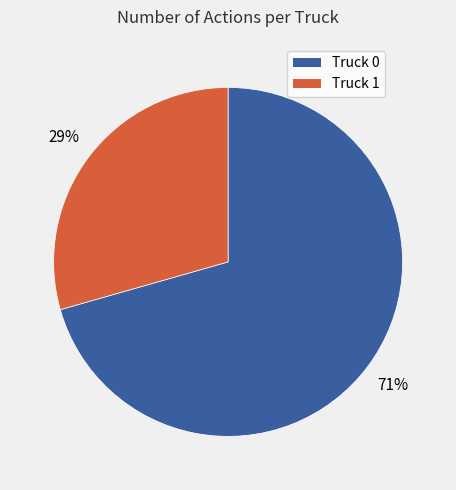

What is the majority slice?

Truck 0